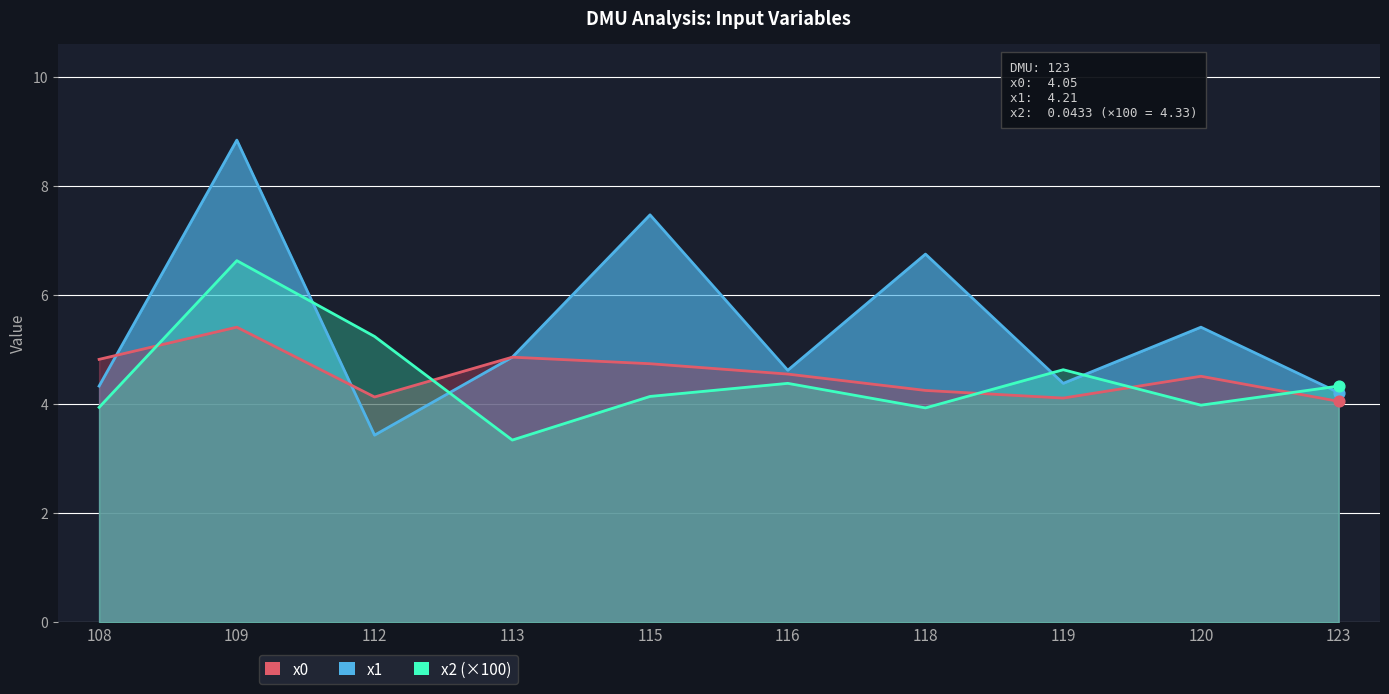

What are all the series names shown in the legend?

x1, x0, x2 (×100)